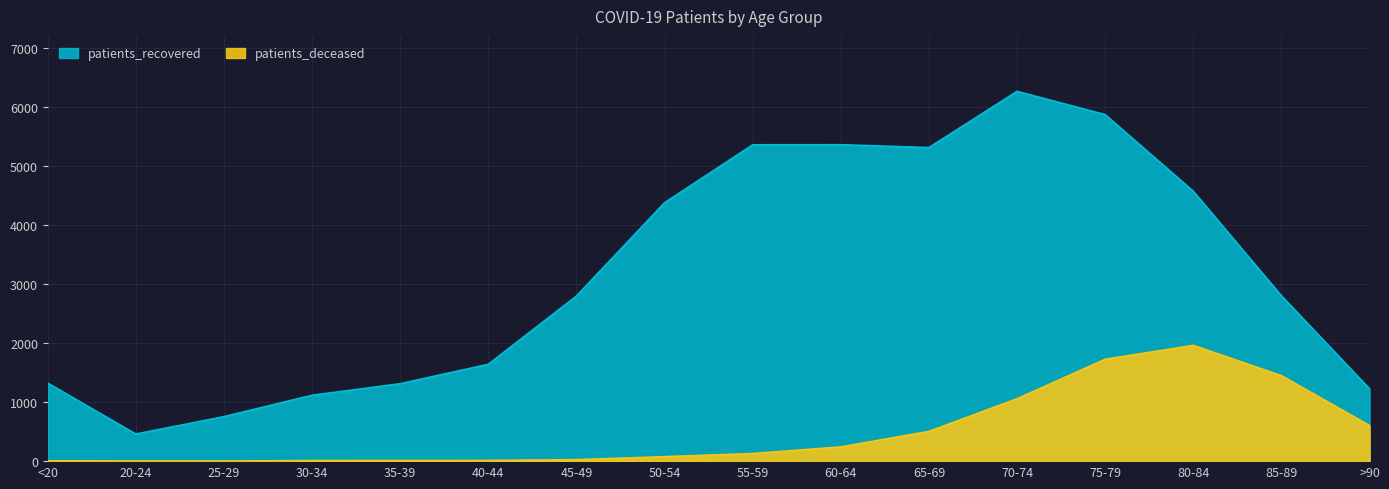

At which category does patients_deceased reach its first local peak?

80-84